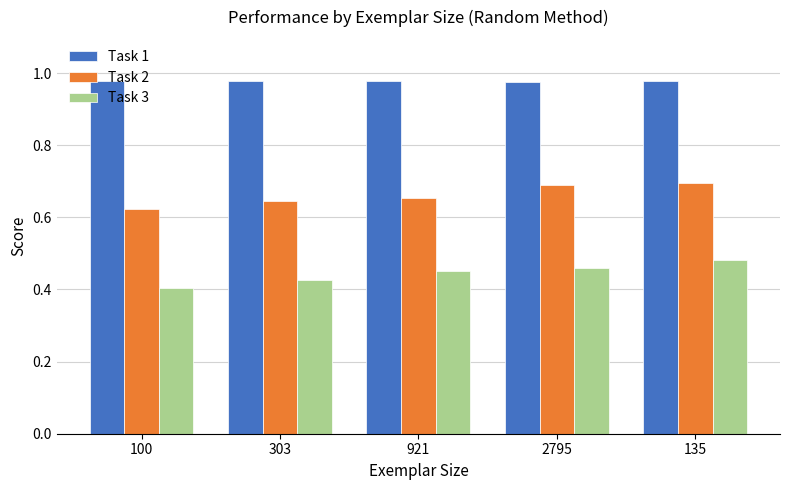

Does the chart contain any negative values?

No